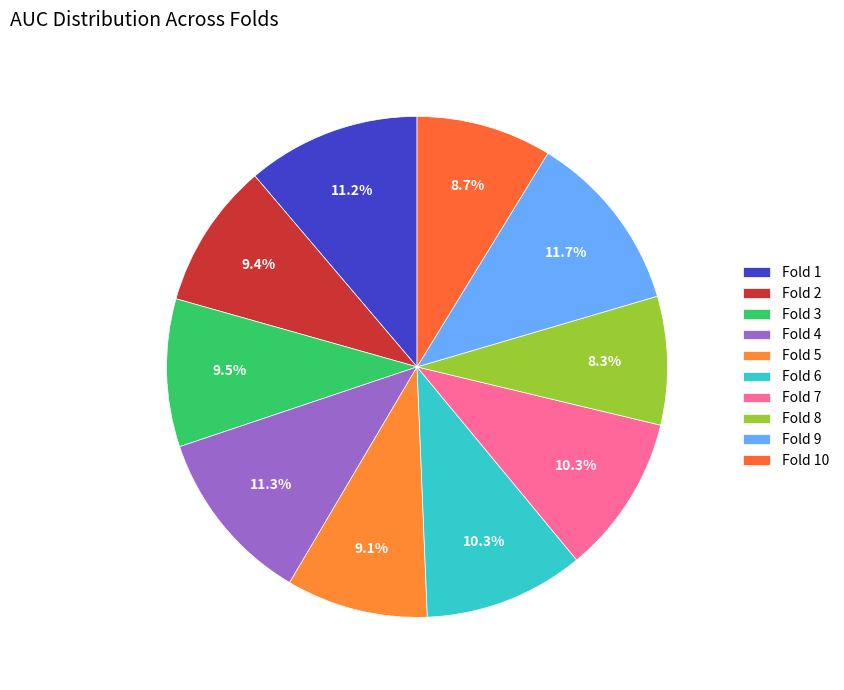

Is there any slice that represents more than half of the pie?

No